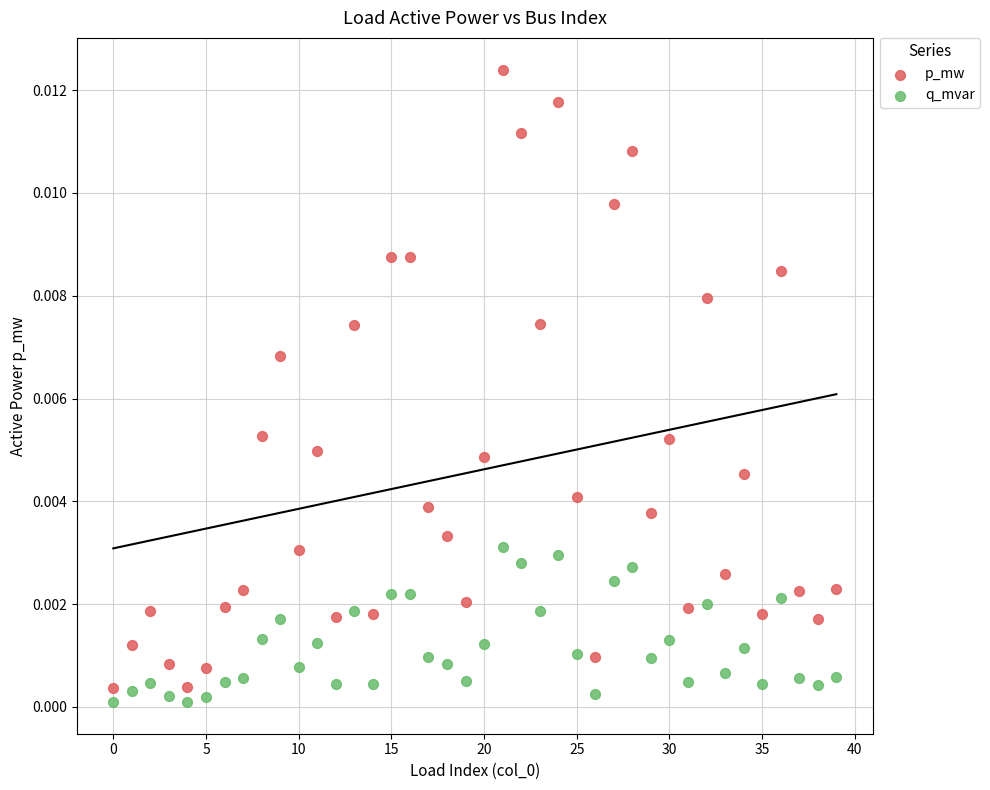

Which series has the widest spread of Y values?

p_mw